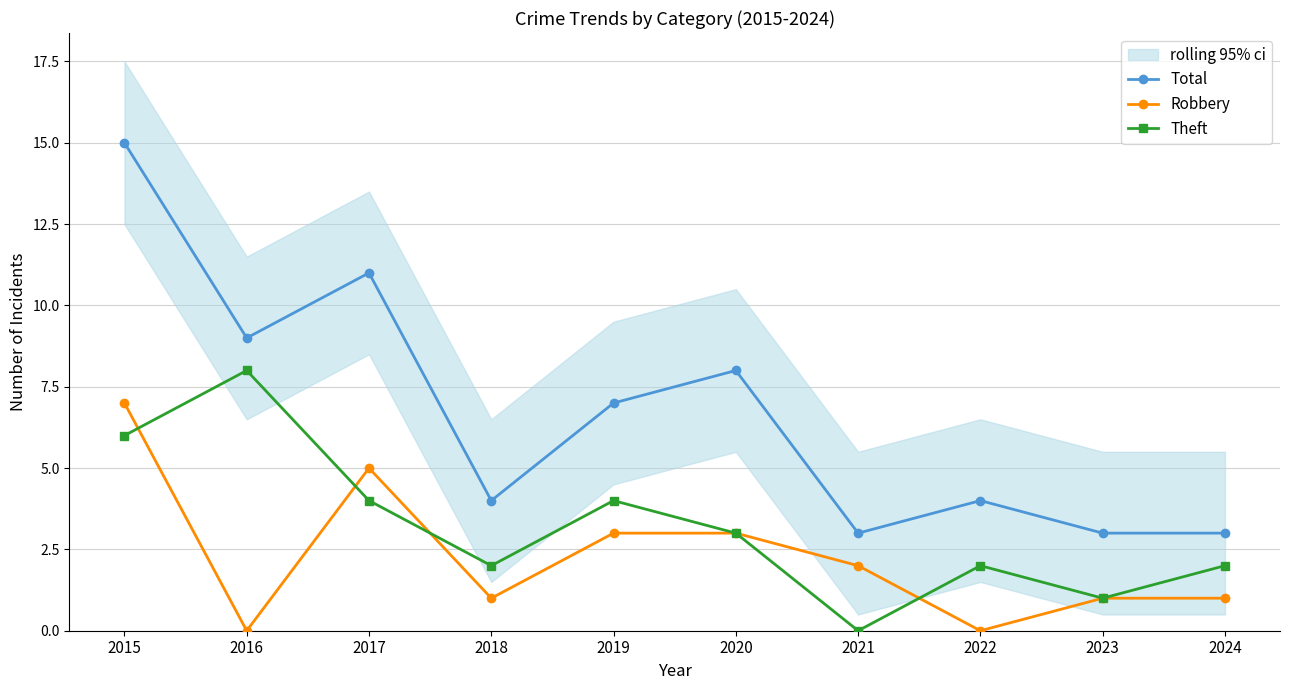

Is this an area chart (filled region under the line)?

No